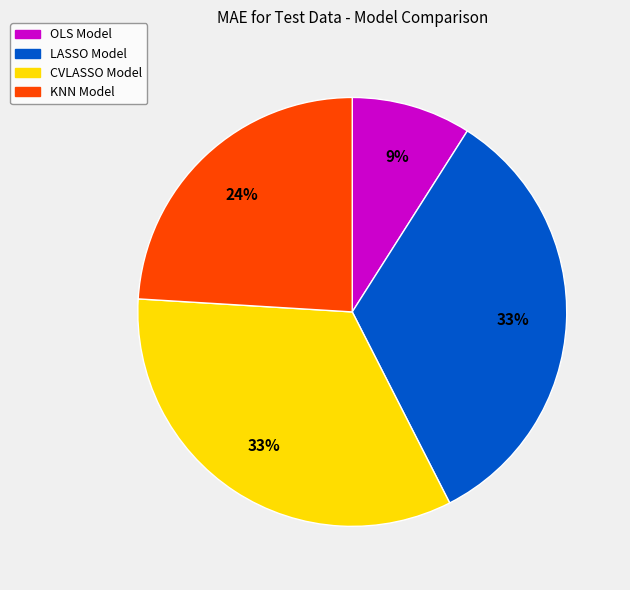

Is the sum of LASSO Model and KNN Model greater than half?

Yes